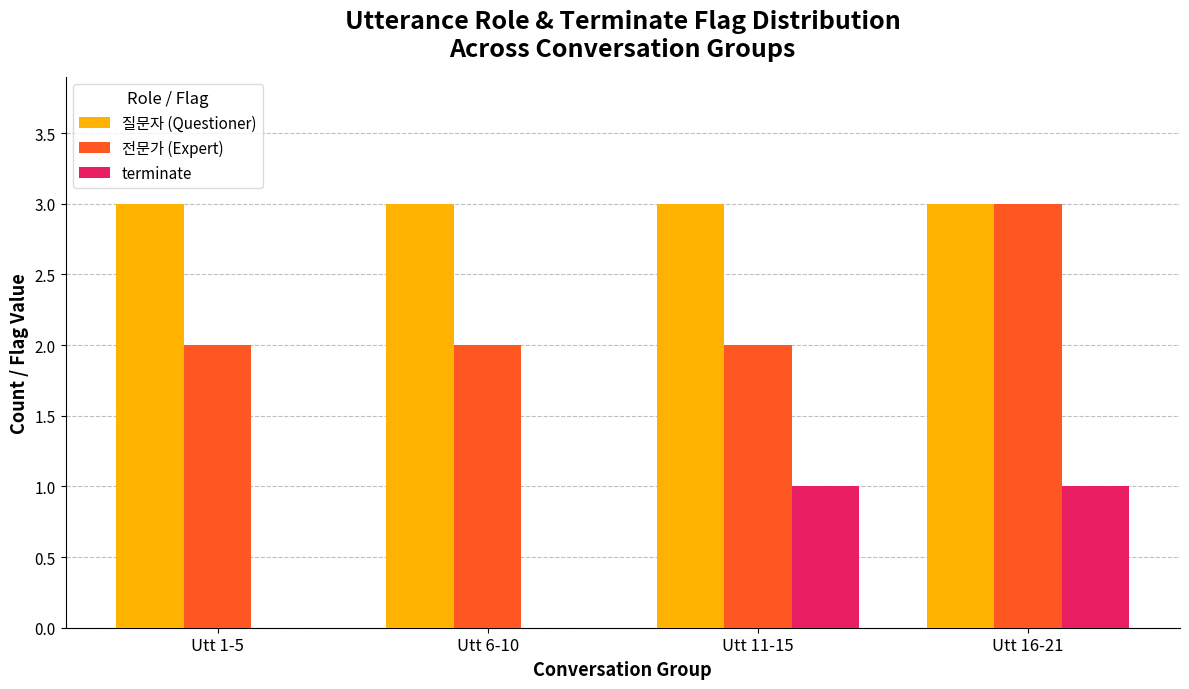

Is the value of 전문가 (Expert) at Utt 16-21 greater than the value of terminate at Utt 11-15?

Yes